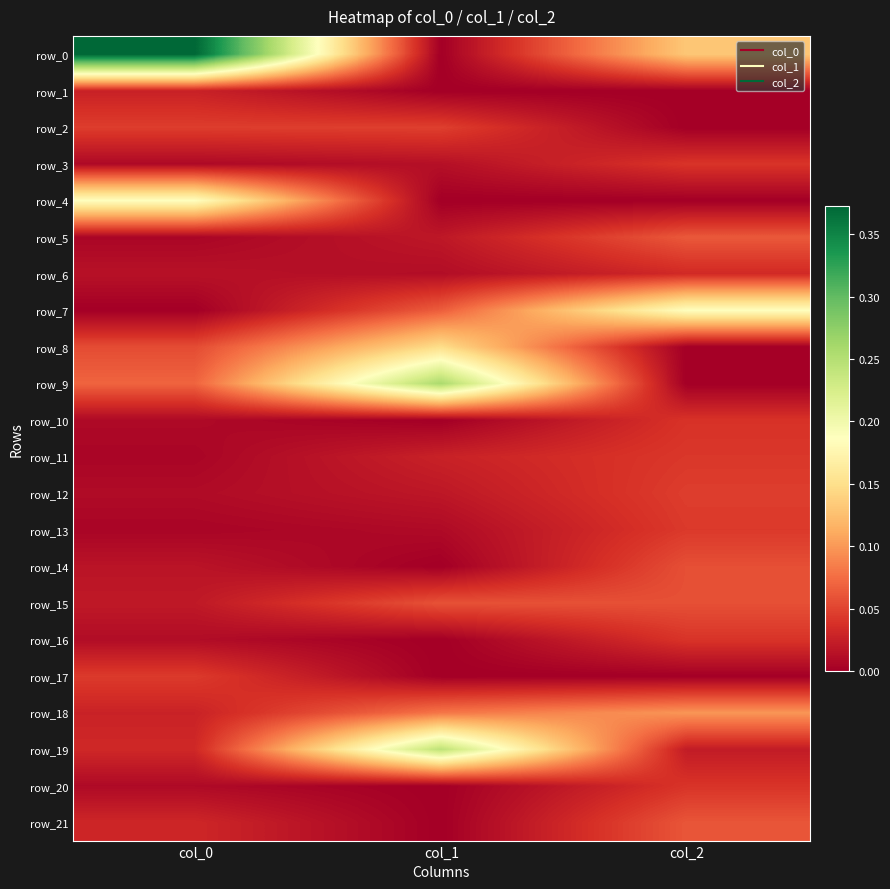

Where is row_0 nearest to the value 0?

col_1